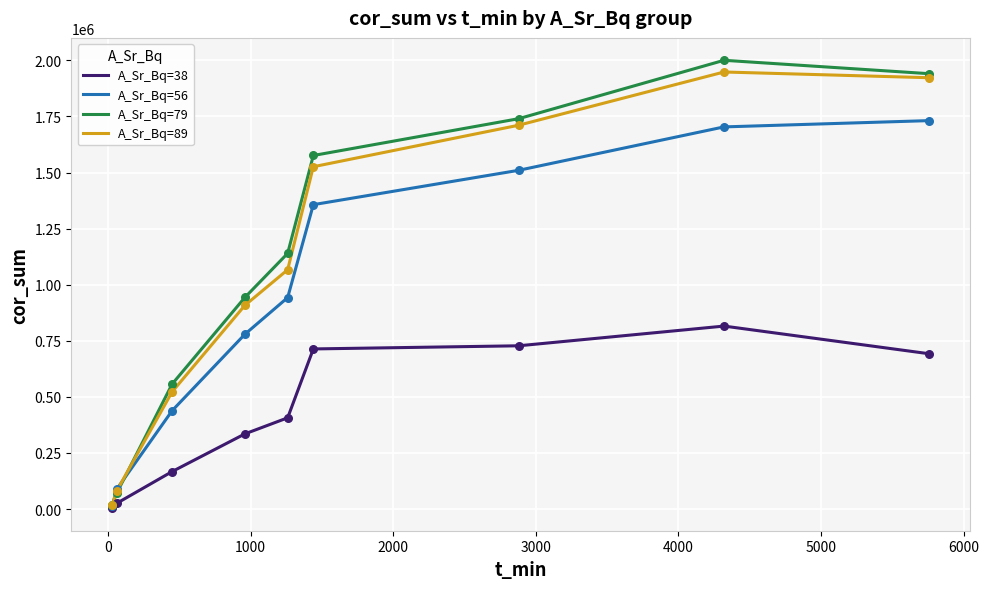

Which series has the largest total across all categories?

A_Sr_Bq=79